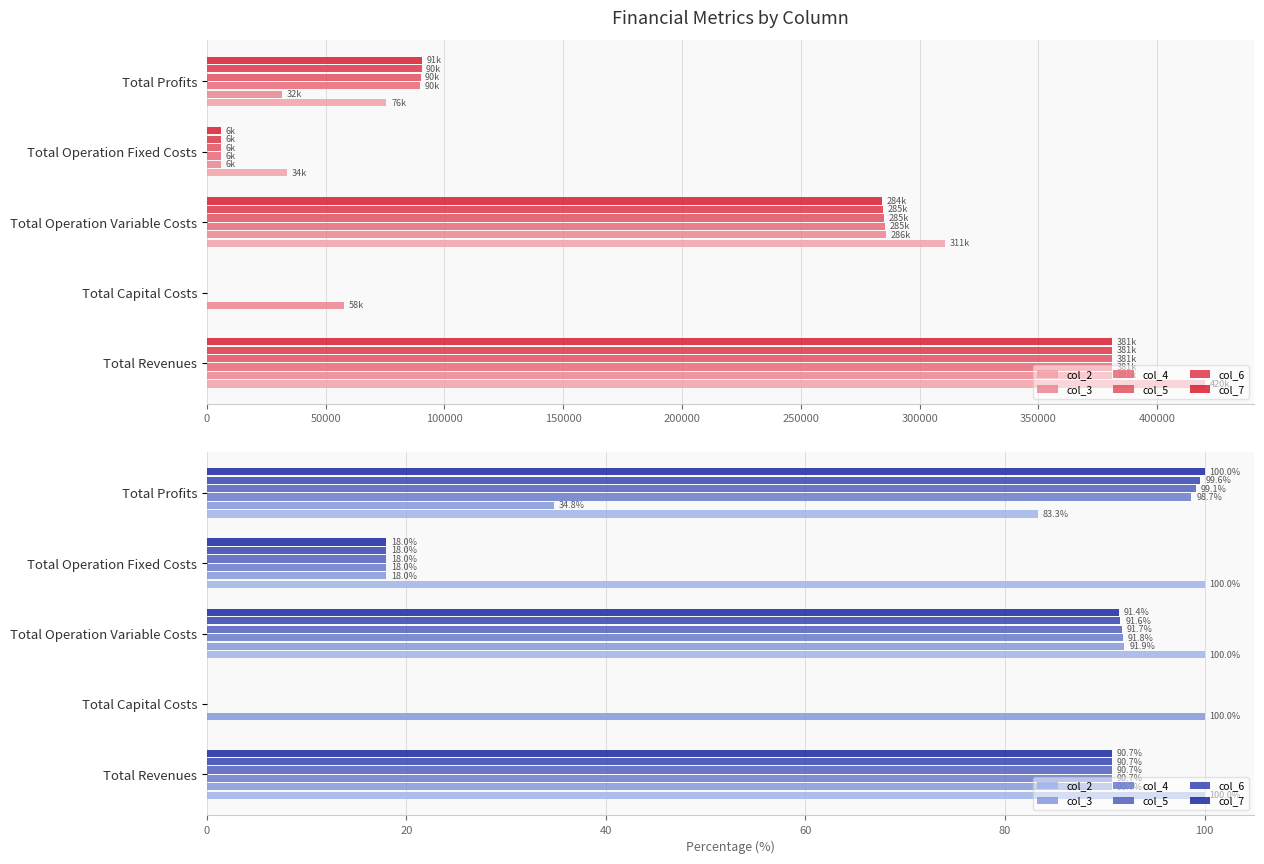

What is the spread (max minus min) of values at 0?

9.3